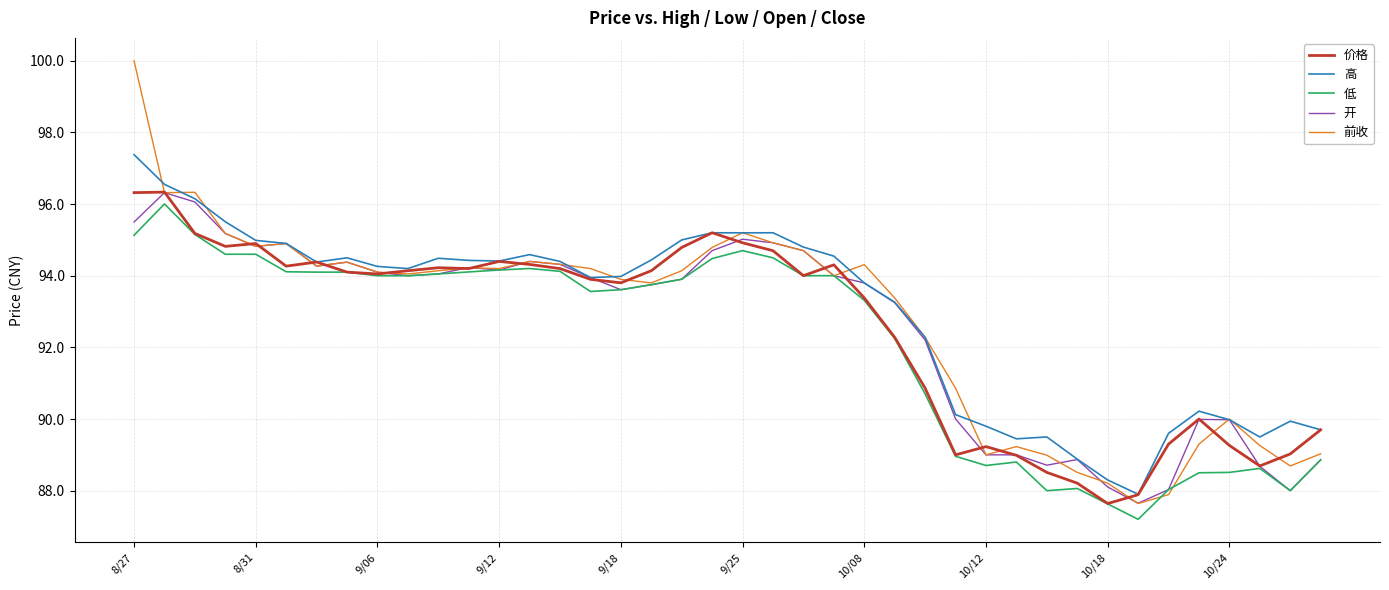

What is the difference between the maximum and minimum values in the 价格 series?

8.7